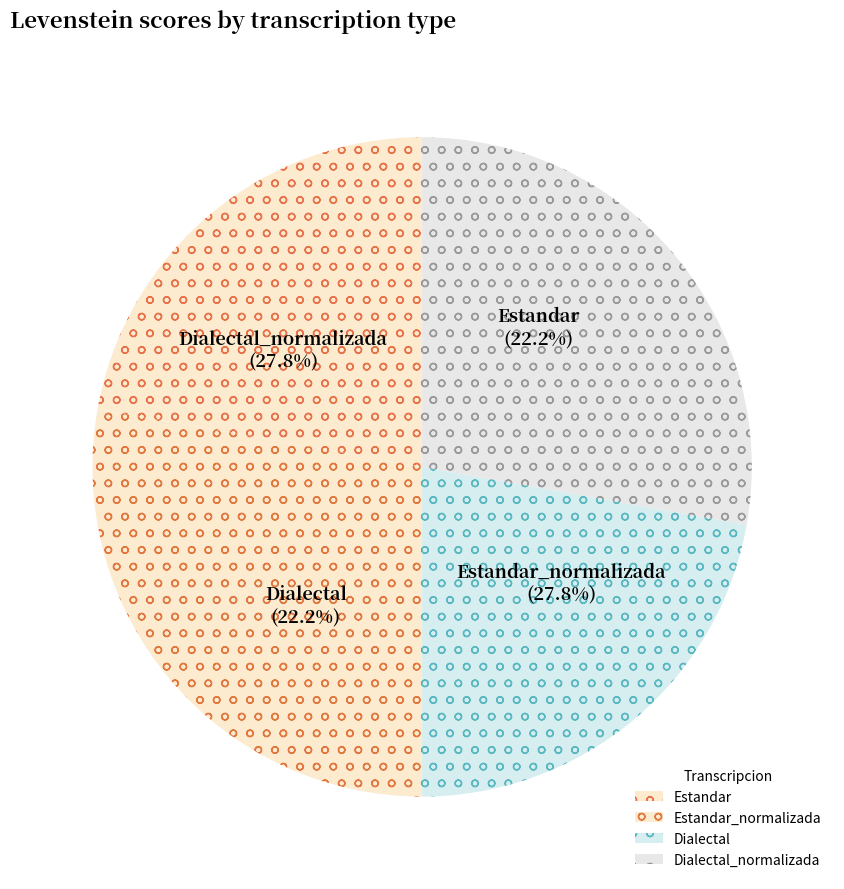

Rank the categories by value from lowest to highest.

Estandar, Dialectal, Estandar_normalizada, Dialectal_normalizada